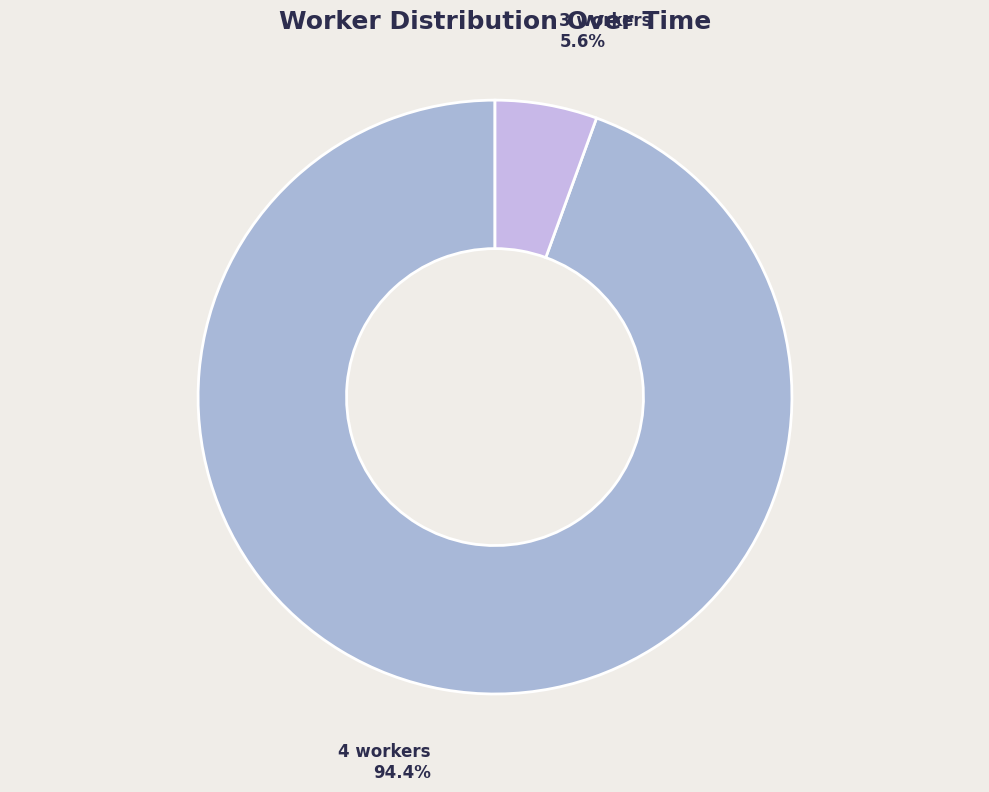

To the nearest percent, what percentage of the pie is 4 workers?

94%